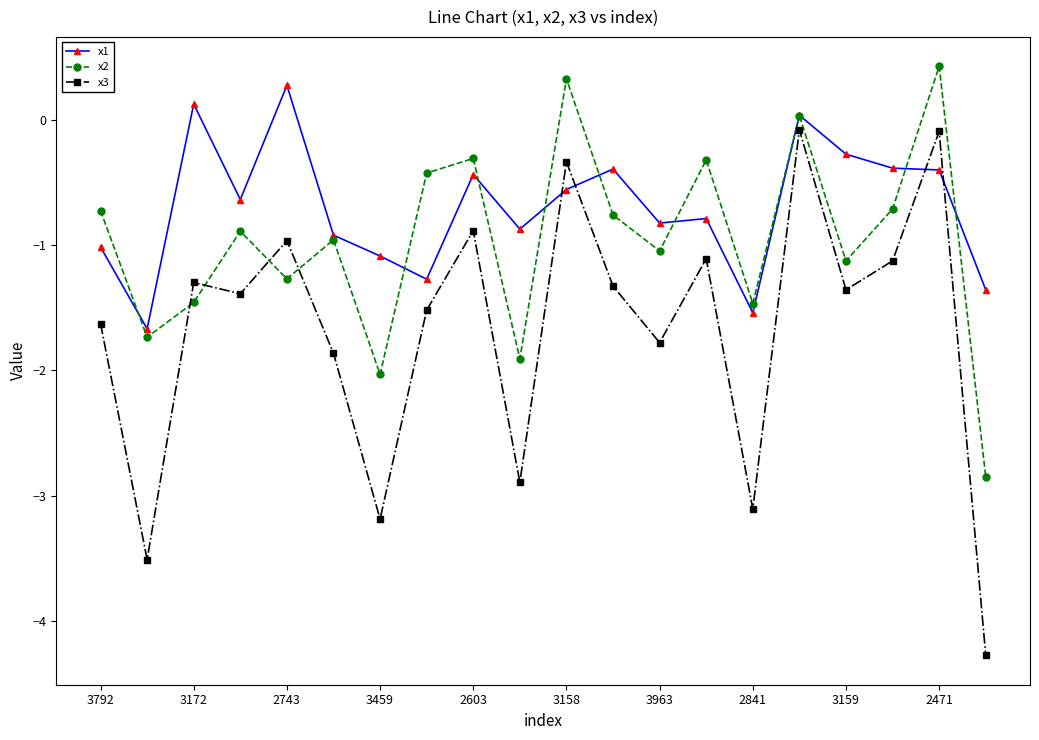

True or false: x3 has more than 2 interior local peaks.

True